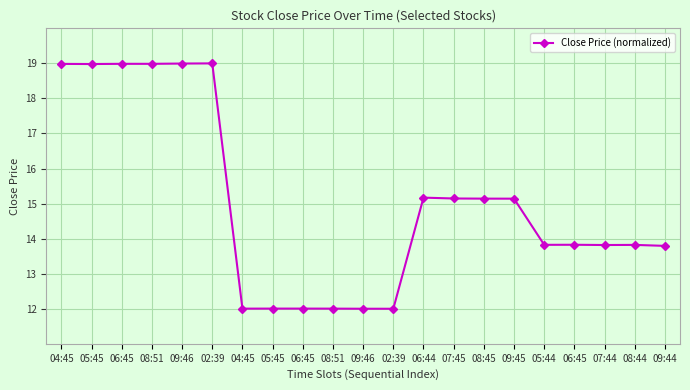

How many values are below 13?

6